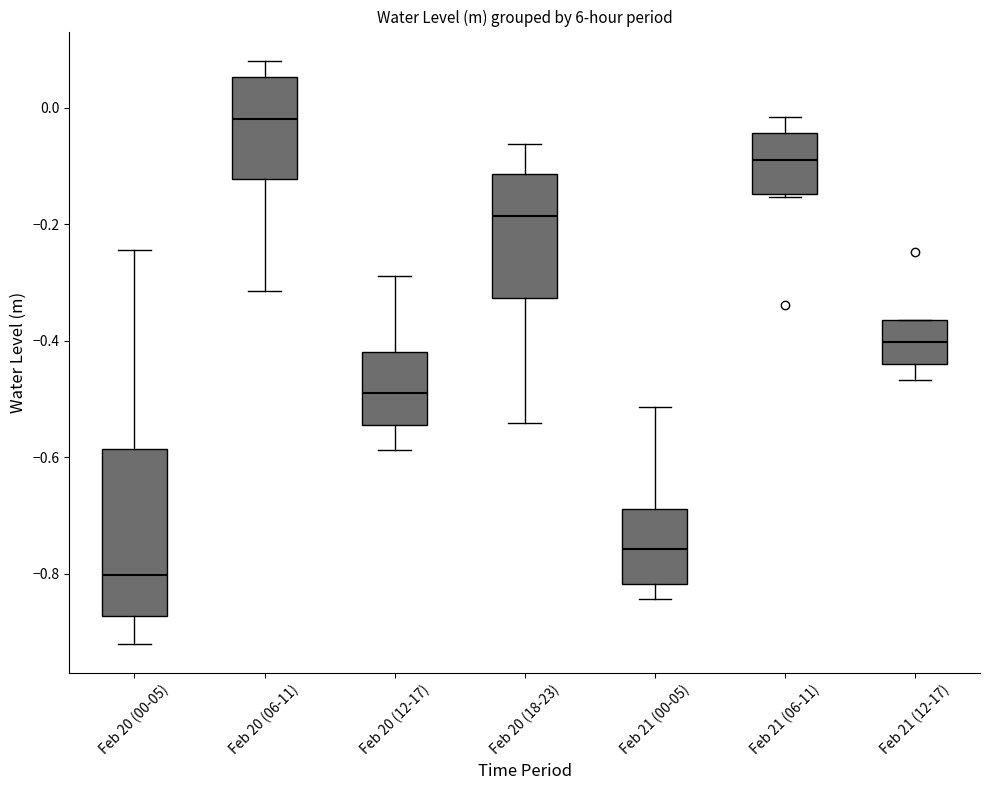

Which box has the highest median line?

Feb 20 (06-11)